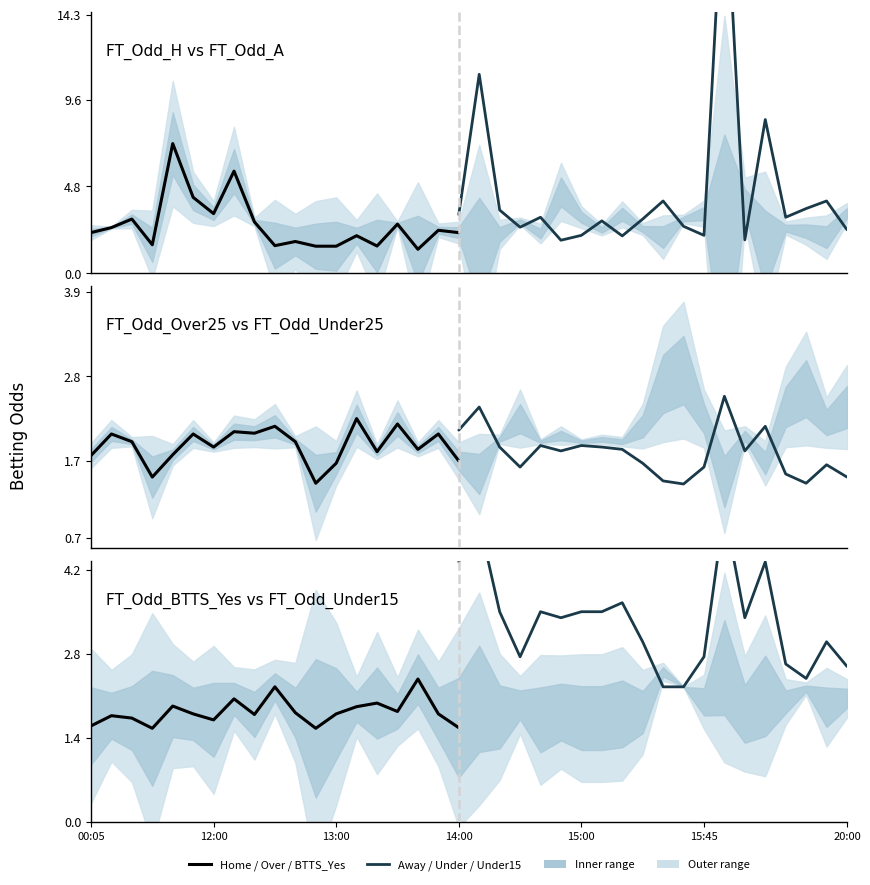

Between 6 and 10, which is larger?

6